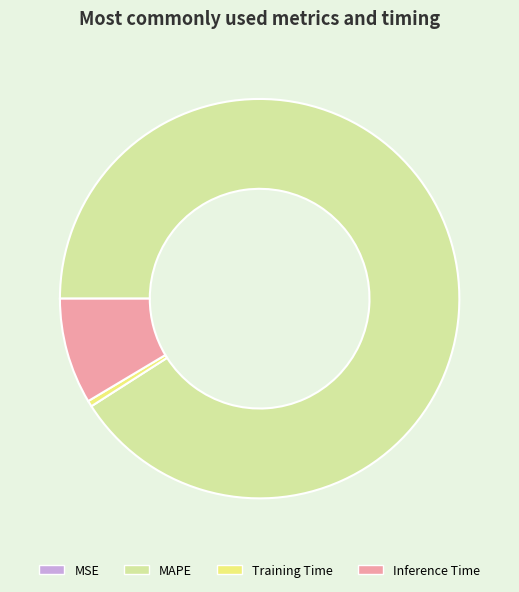

Is it true that MAPE is 91% of the pie?

True